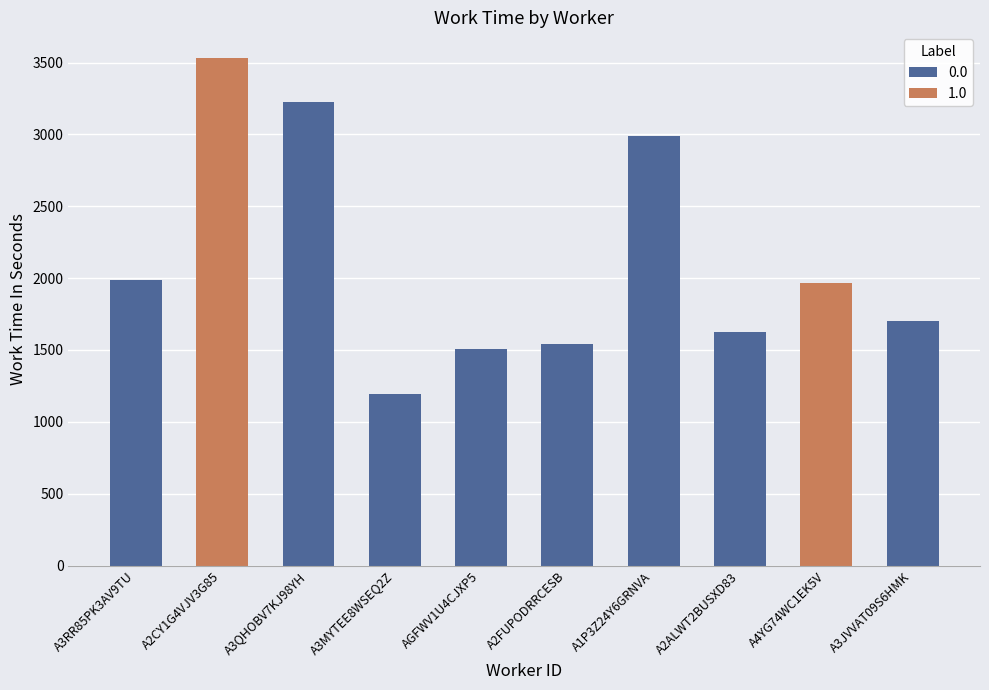

The value at A2ALWT2BUSXD83 is 1622. True or false?

True